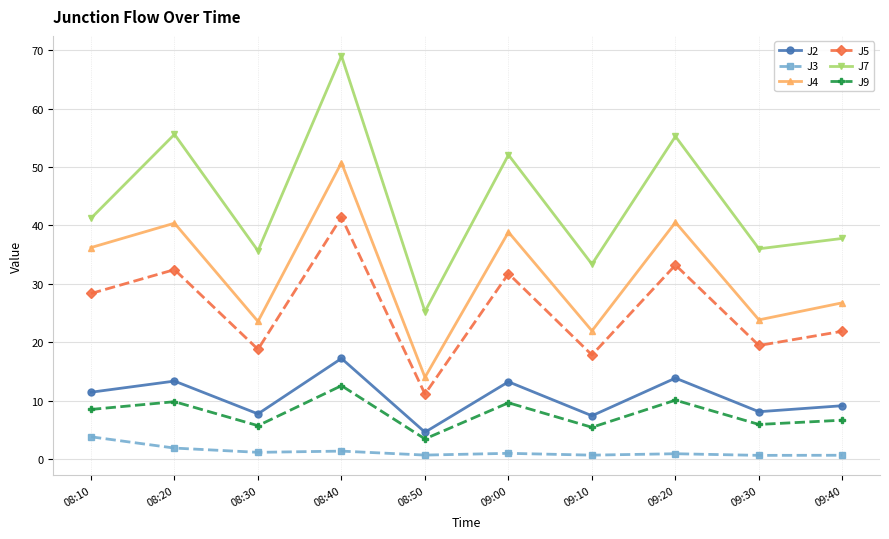

What position from the right is 08:20?

9